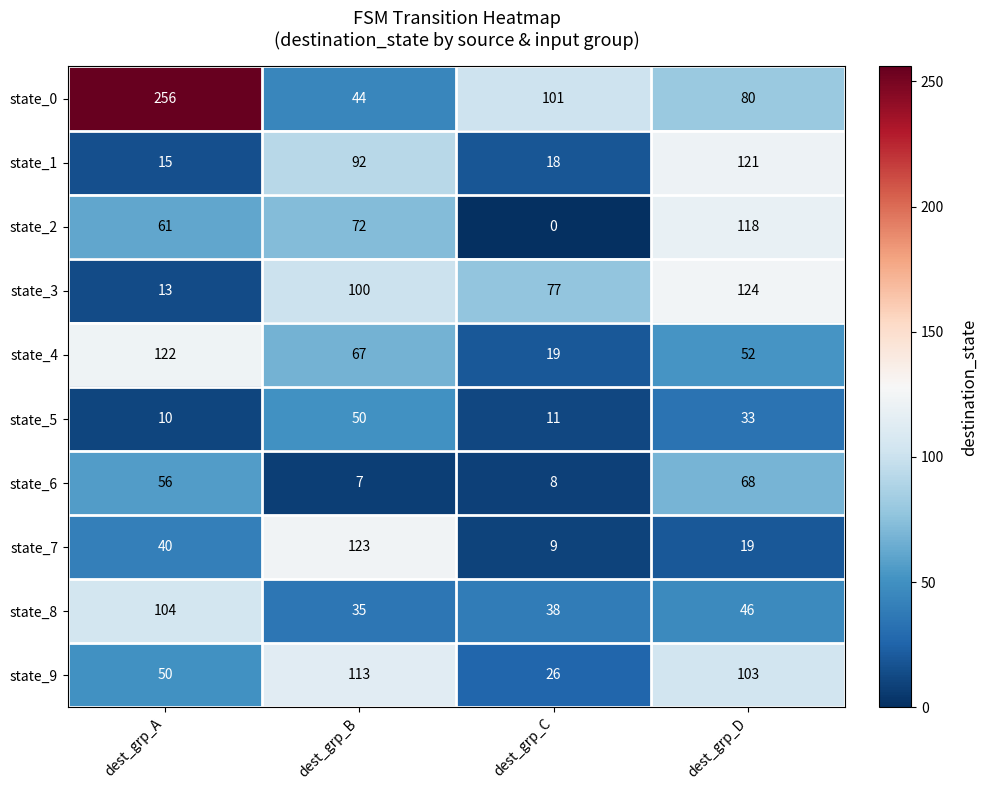

Which series has the largest total across all categories?

state_0